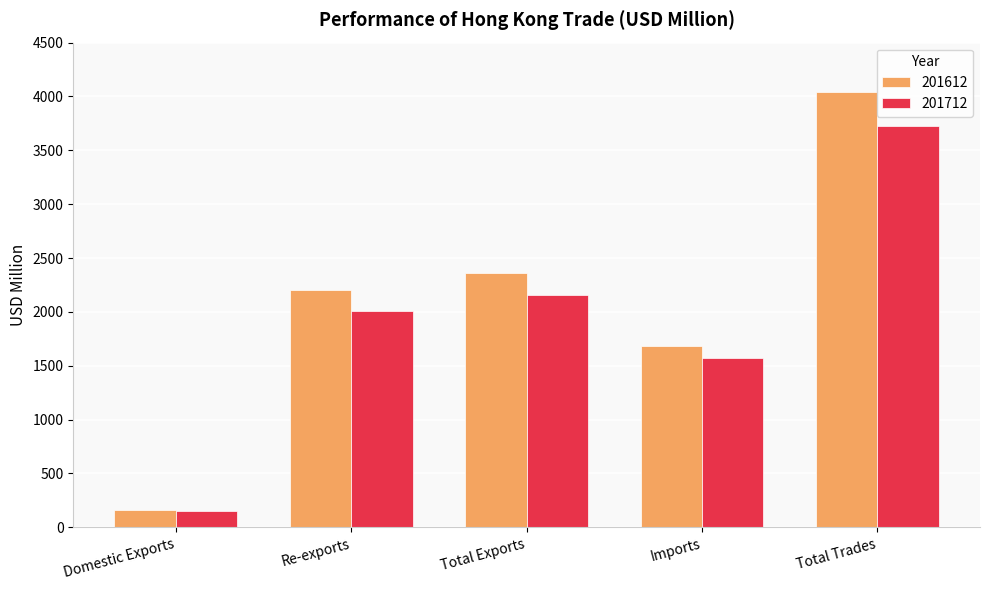

Count the number of data series in this chart.

2